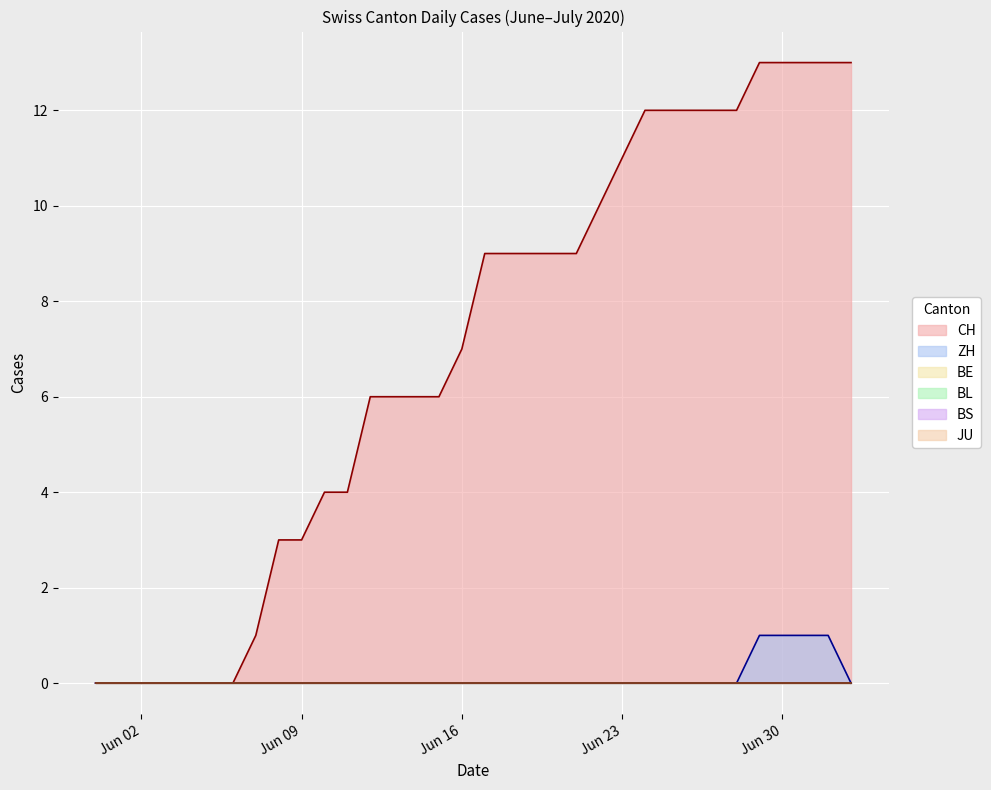

The CH series shows 16 at 2020-06-17. True or false?

False